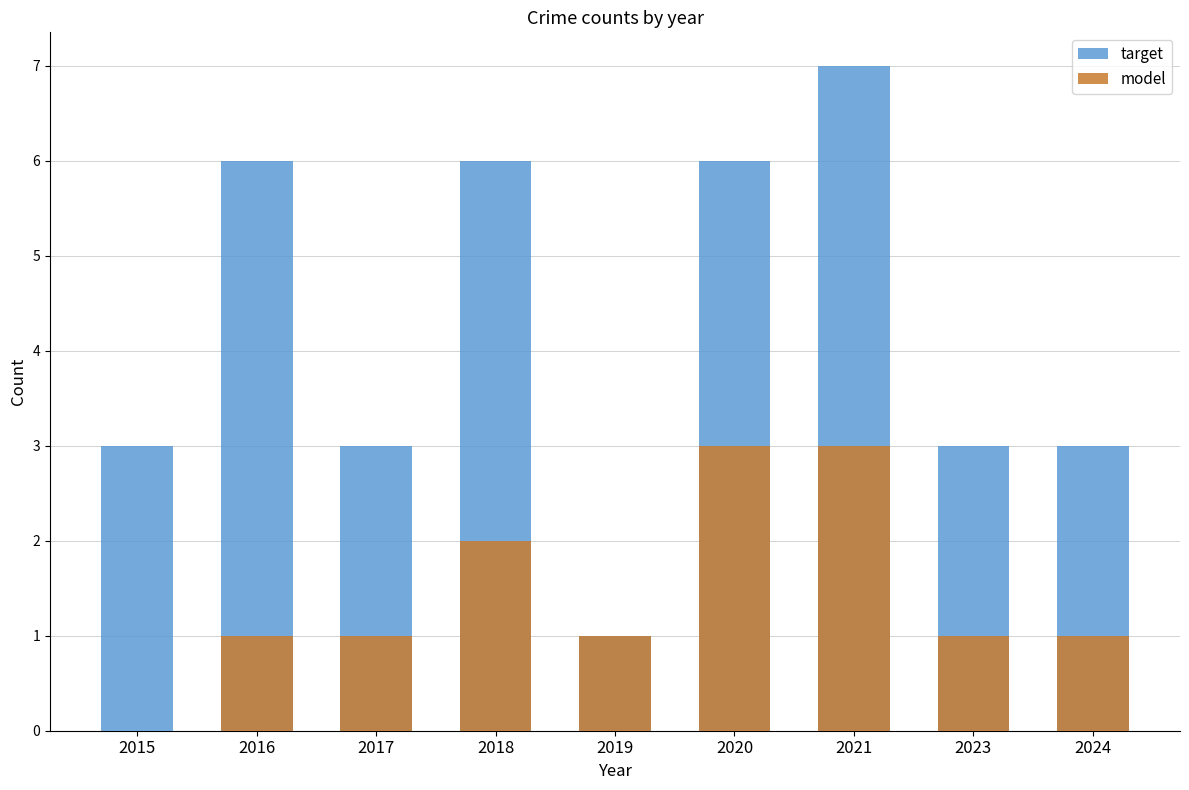

The value of target at 2018 is 2. True or false?

False